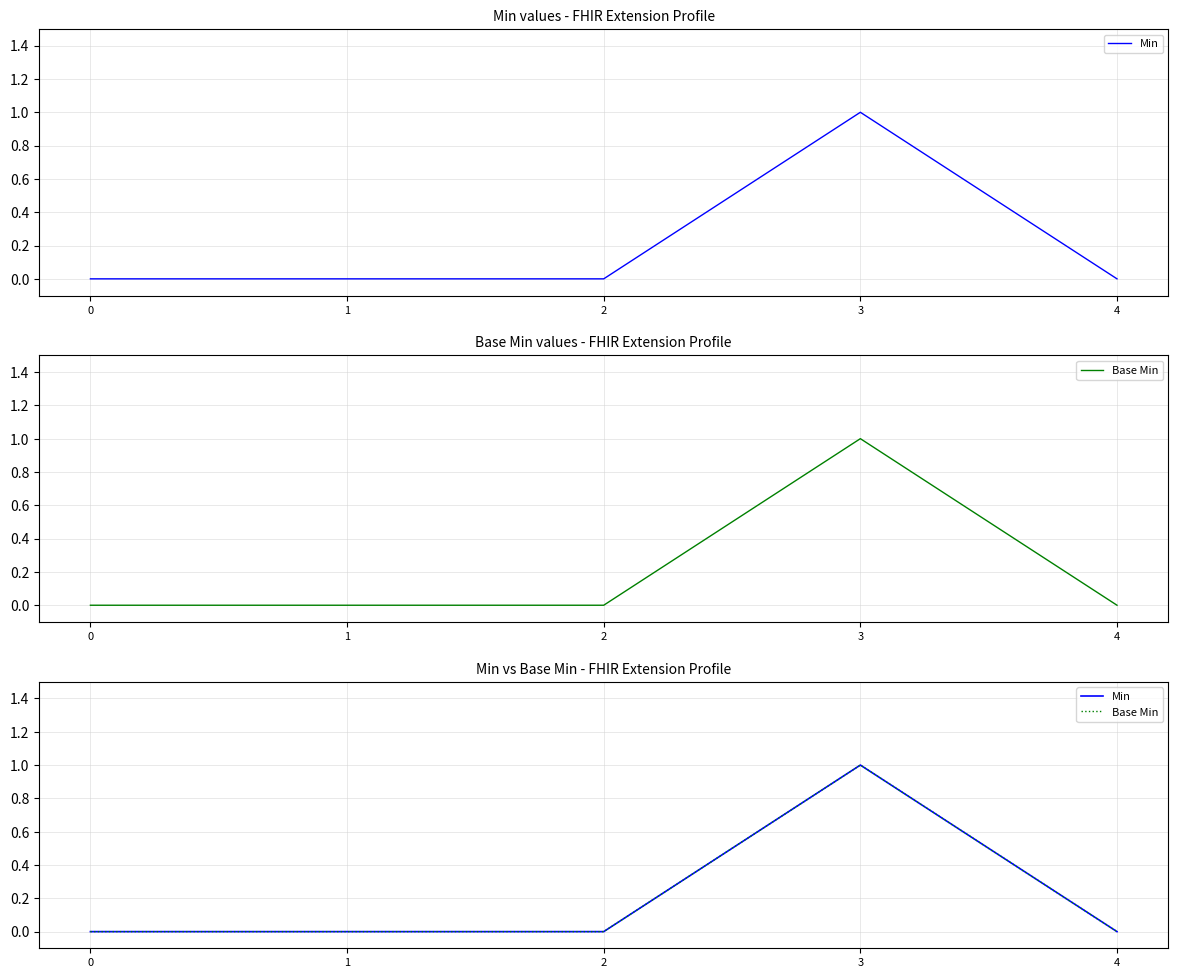

What is the sum of all Min values?

1